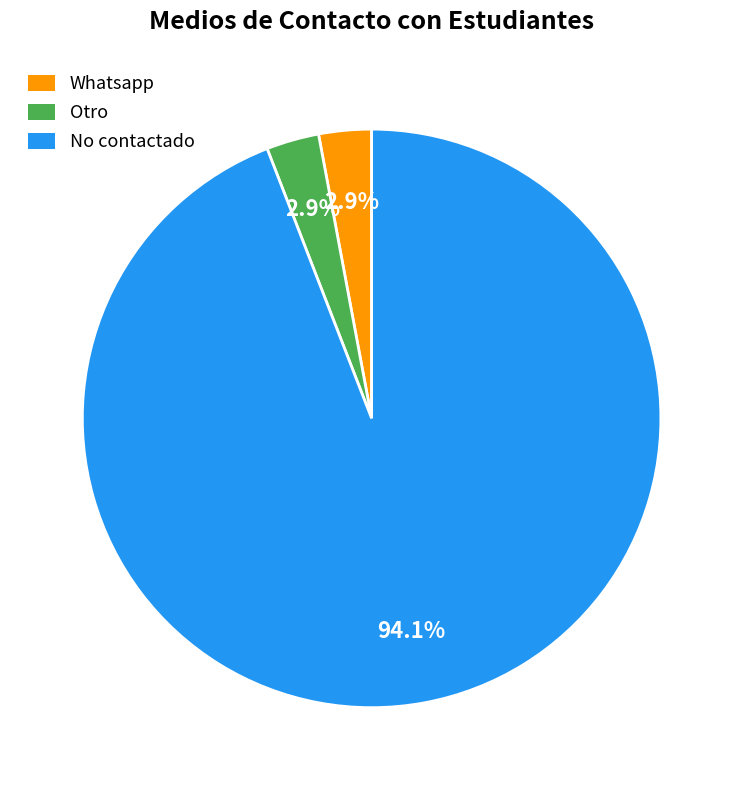

Count the number of slices in the pie.

3